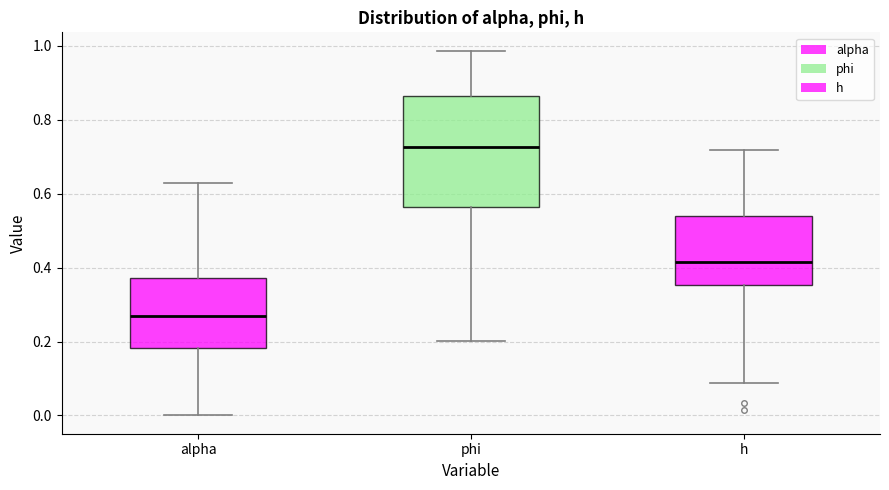

Reading left to right, read every box against the y-axis: the position of its median line, the range the box covers, and the ends of its whiskers. The values are not printed on the chart, so give them approximately, as read against the axis.

alpha: median 0.26, box 0.18 to 0.38, whiskers 0.00 to 0.62
phi: median 0.72, box 0.56 to 0.86, whiskers 0.20 to 0.98
h: median 0.42, box 0.36 to 0.54, whiskers 0.08 to 0.72